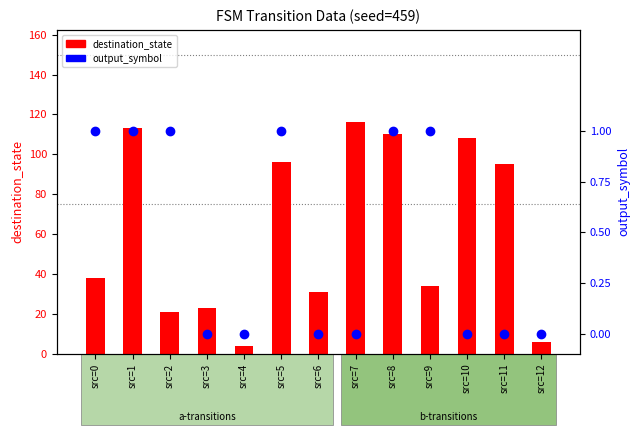

Is the value of output_symbol at src=1 greater than the value of destination_state at src=3?

No